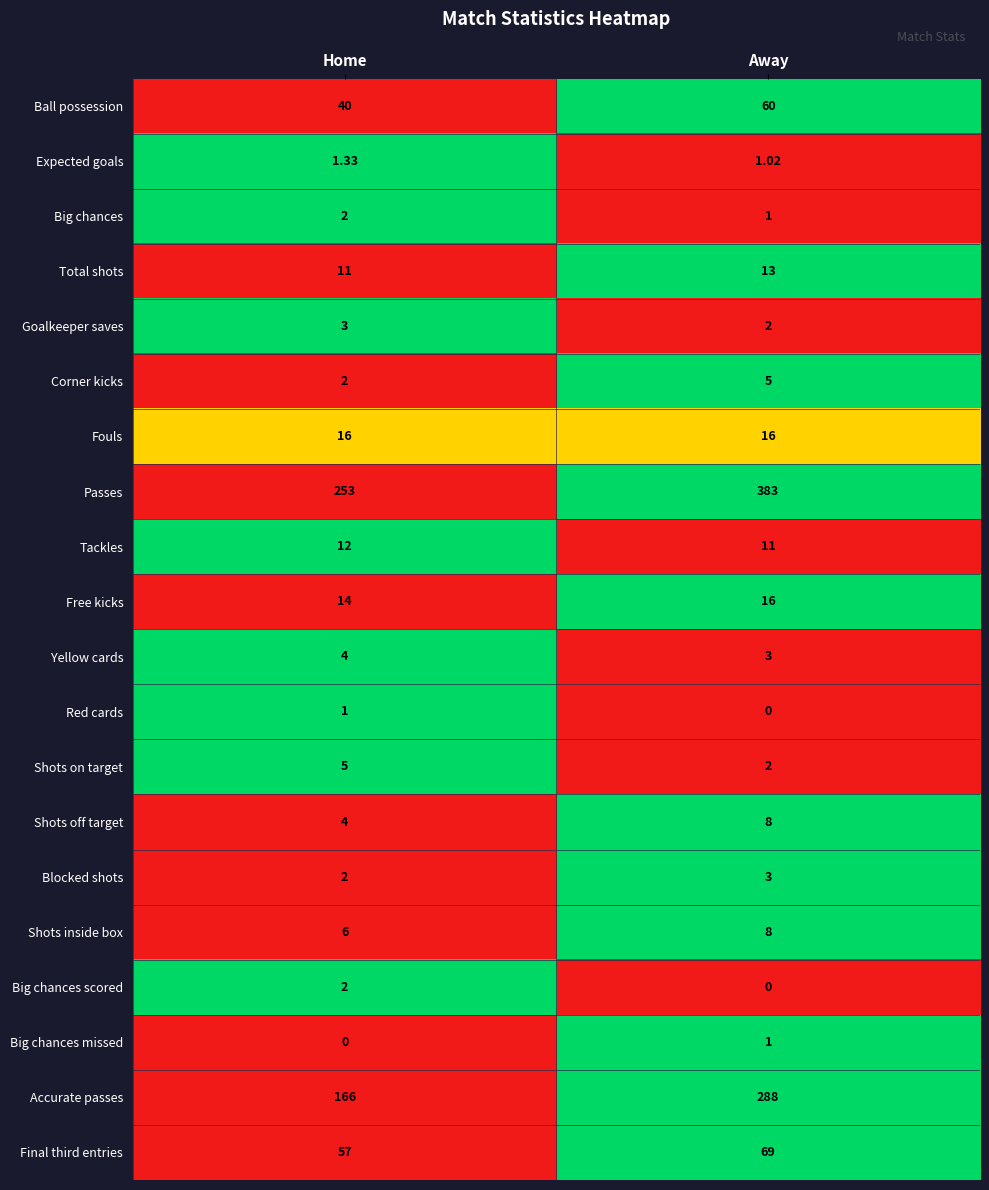

Which label corresponds to the largest value in the chart?

Away